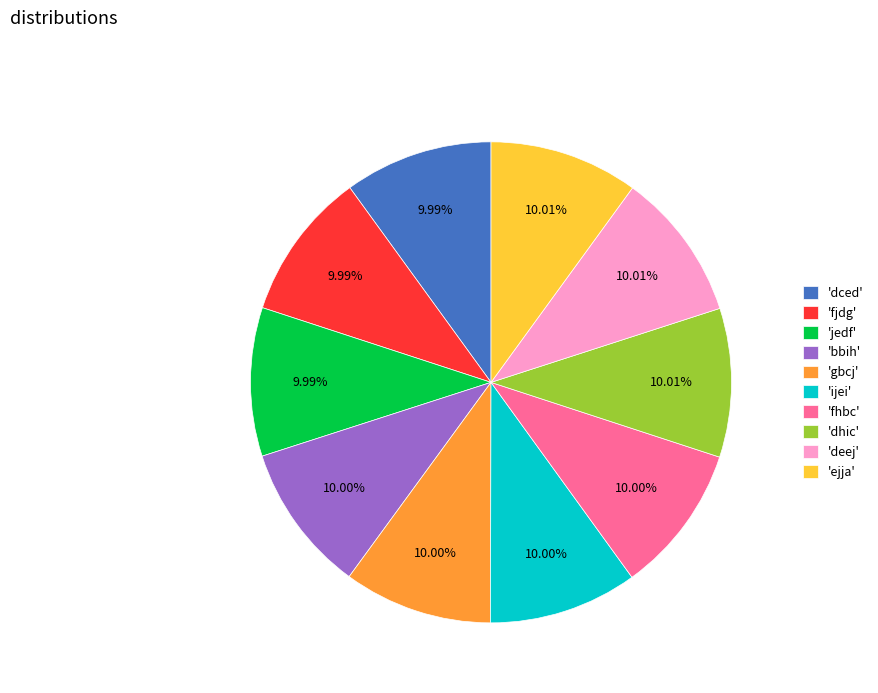

Combined, do 'ejja' and 'dced' account for over 50%?

No